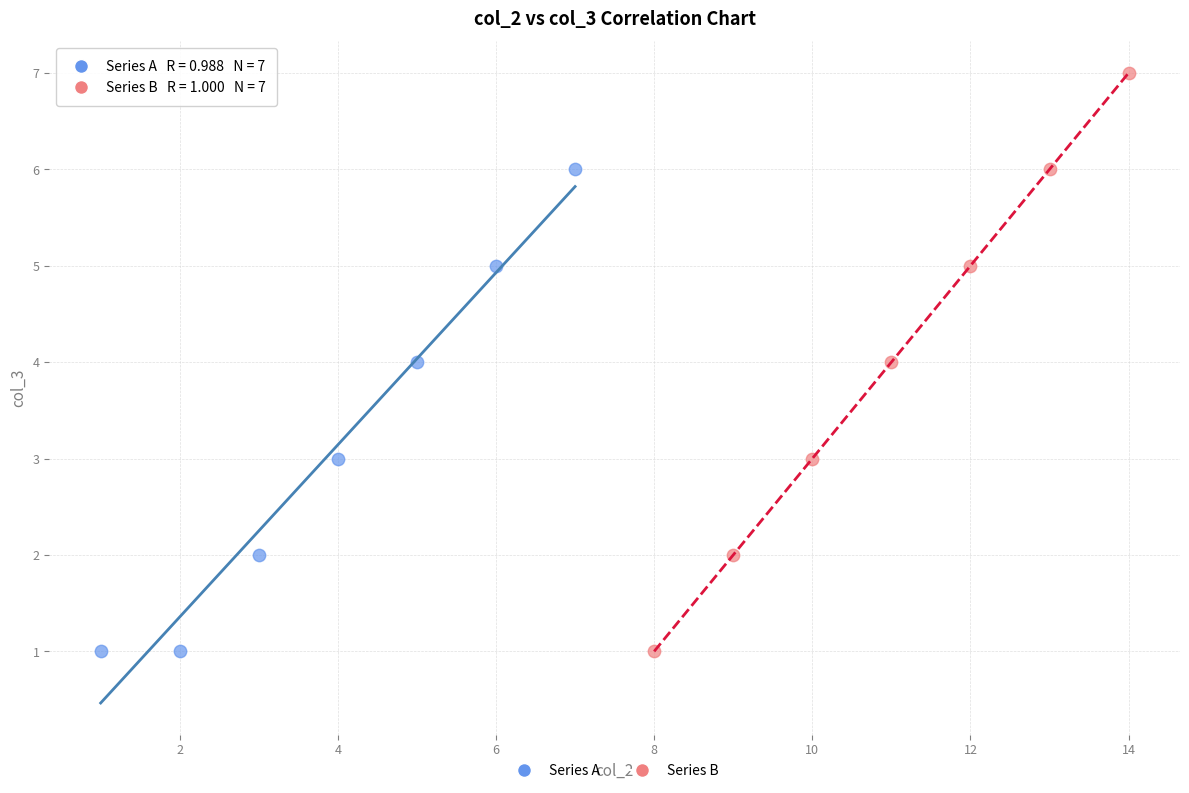

Which series has the largest Y range (max minus min)?

Series B